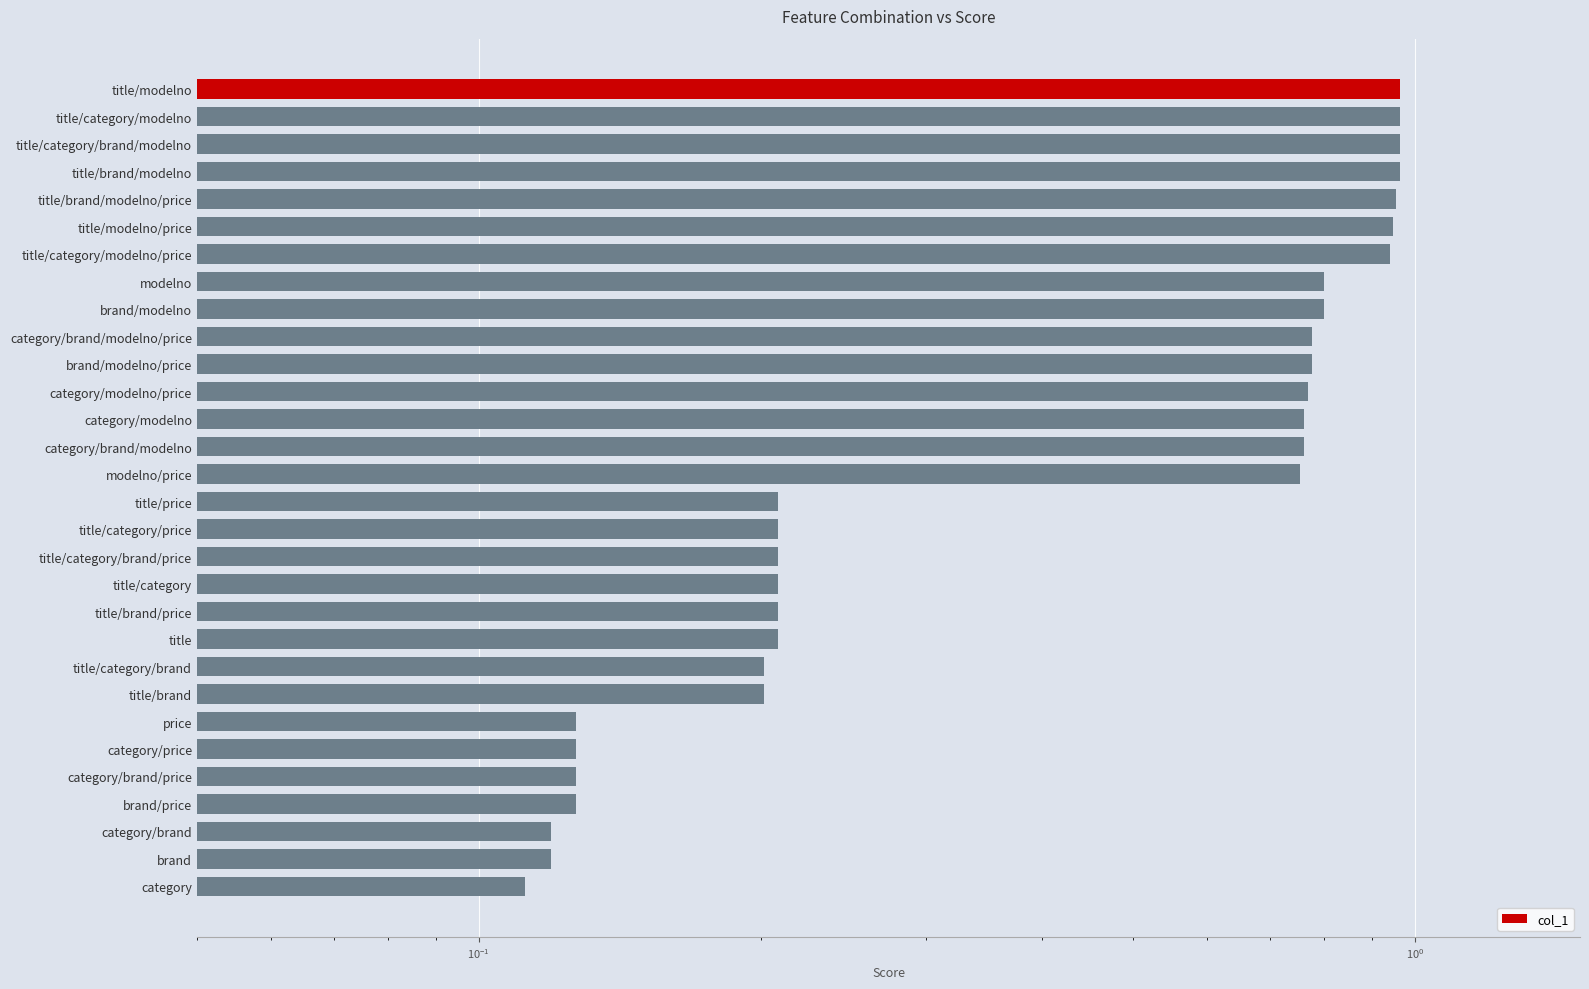

What position from the right is category/brand/modelno/price?

21